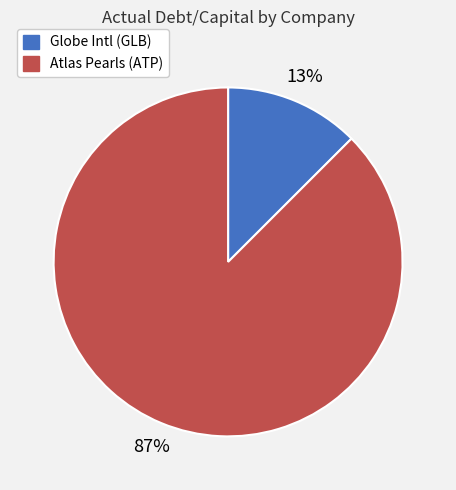

Is there any slice that represents more than half of the pie?

Yes